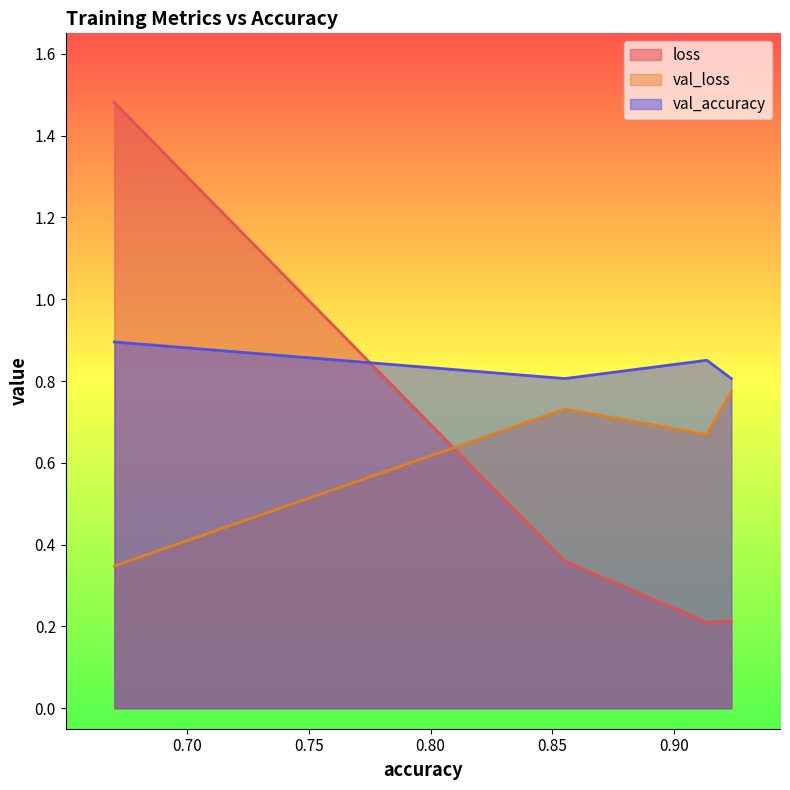

What is the sum of the loss values at 0.6700201034545898 and 0.923541247844696?

1.7